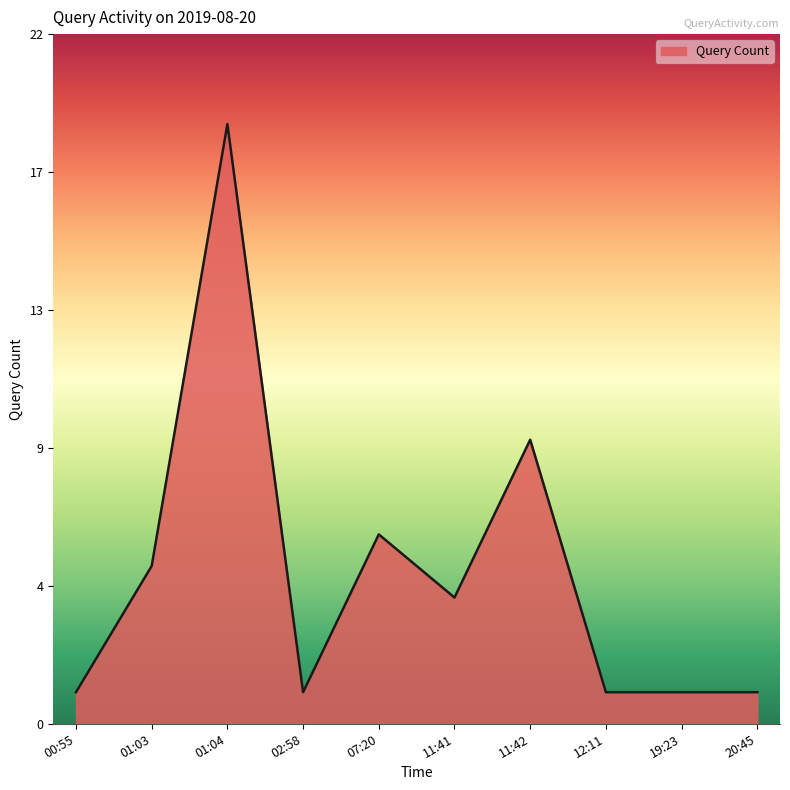

Is it true that the value at 00:55 is 2?

False